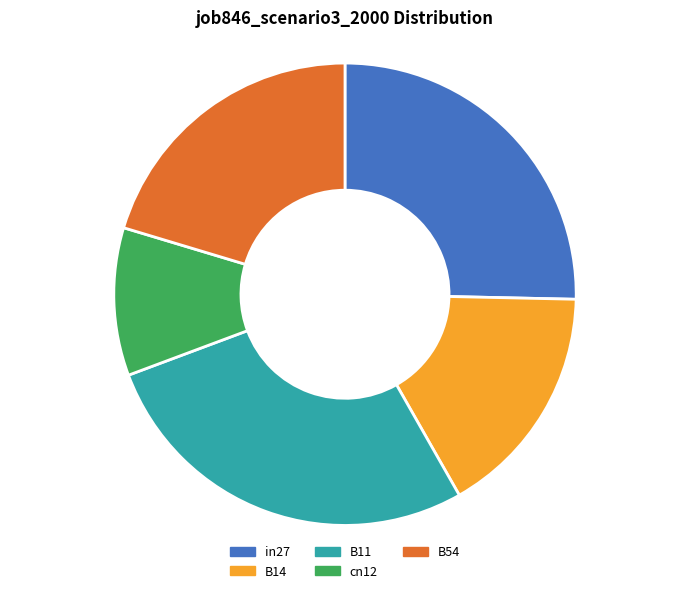

Is the sum of B11 and B54 greater than half?

No